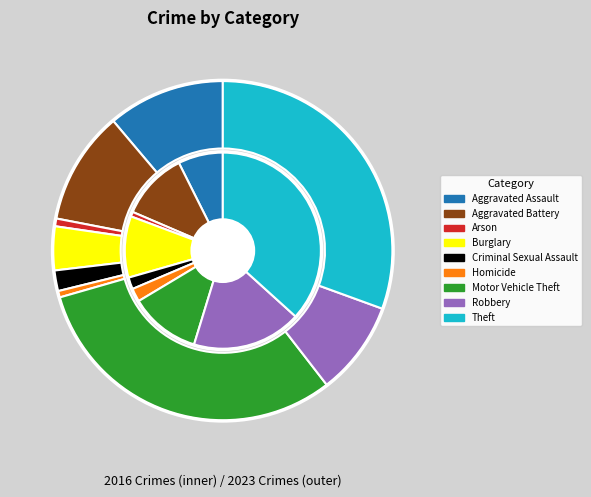

What is the smallest slice in the pie chart?

Homicide